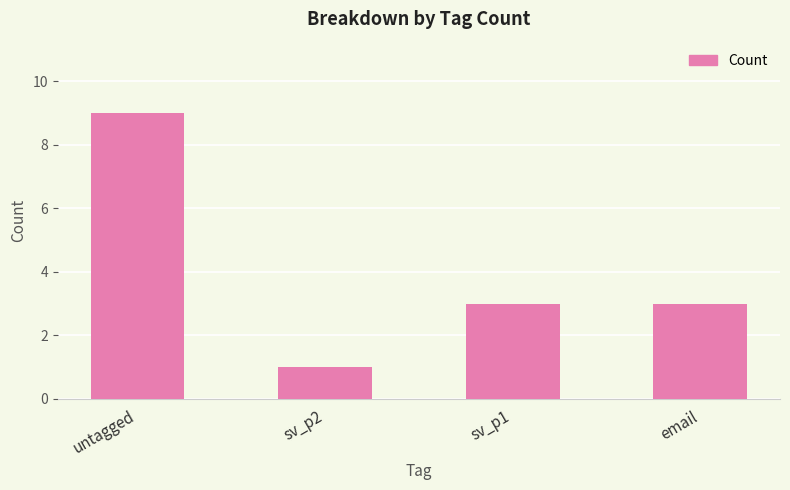

At which category does the chart reach its minimum across all series?

sv_p2